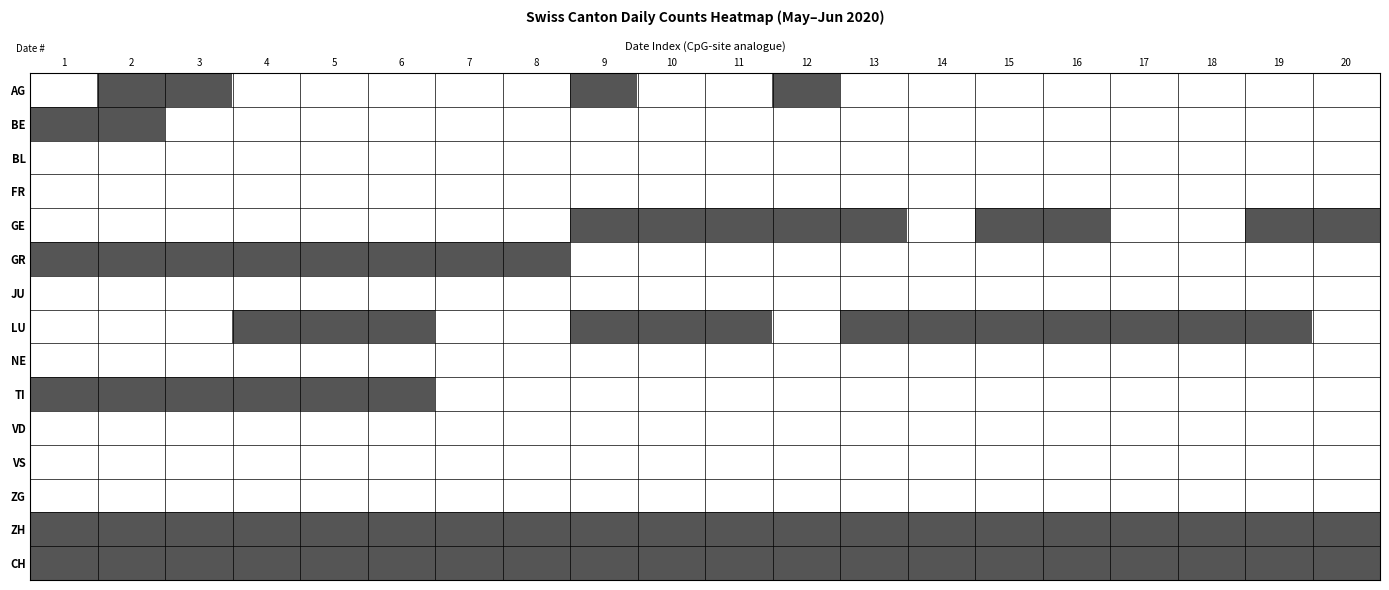

At which category does the chart reach its peak across all series?

2